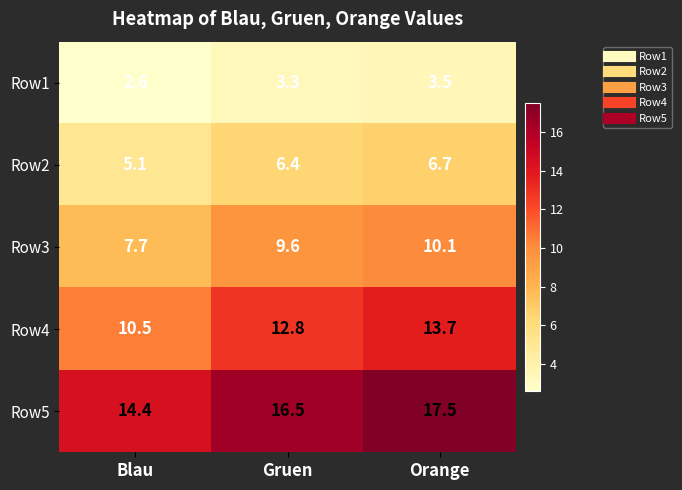

What is the difference between the maximum and second lowest values in the Row5 series?

1.0